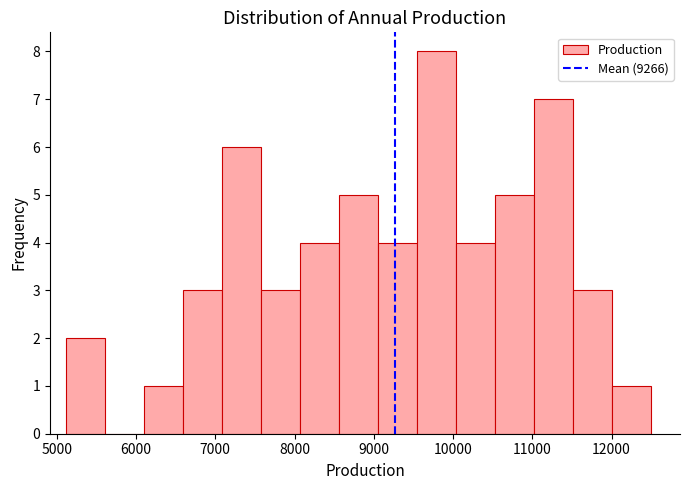

Reading left to right, list every bar in this chart as the range it spans on the x-axis followed by its height. Neither the bar edges nor the heights are printed on the chart, so give them approximately, as read against the axes.

5100 to 5600: 2
5600 to 6100: 0
6100 to 6600: 1
6600 to 7100: 3
7100 to 7600: 6
7600 to 8100: 3
8100 to 8600: 4
8600 to 9100: 5
9100 to 9500: 4
9500 to 10000: 8
10000 to 10500: 4
10500 to 11000: 5
11000 to 11500: 7
11500 to 12000: 3
12000 to 12500: 1